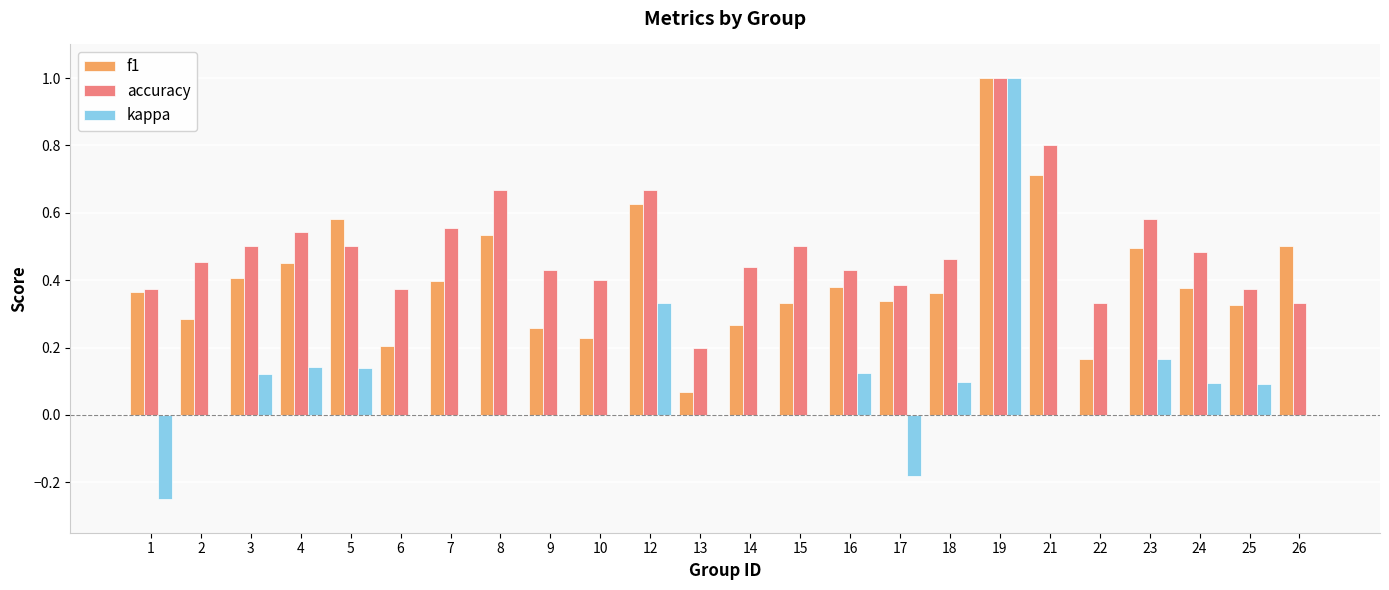

Between 16 and 19, which series saw the biggest shift?

kappa